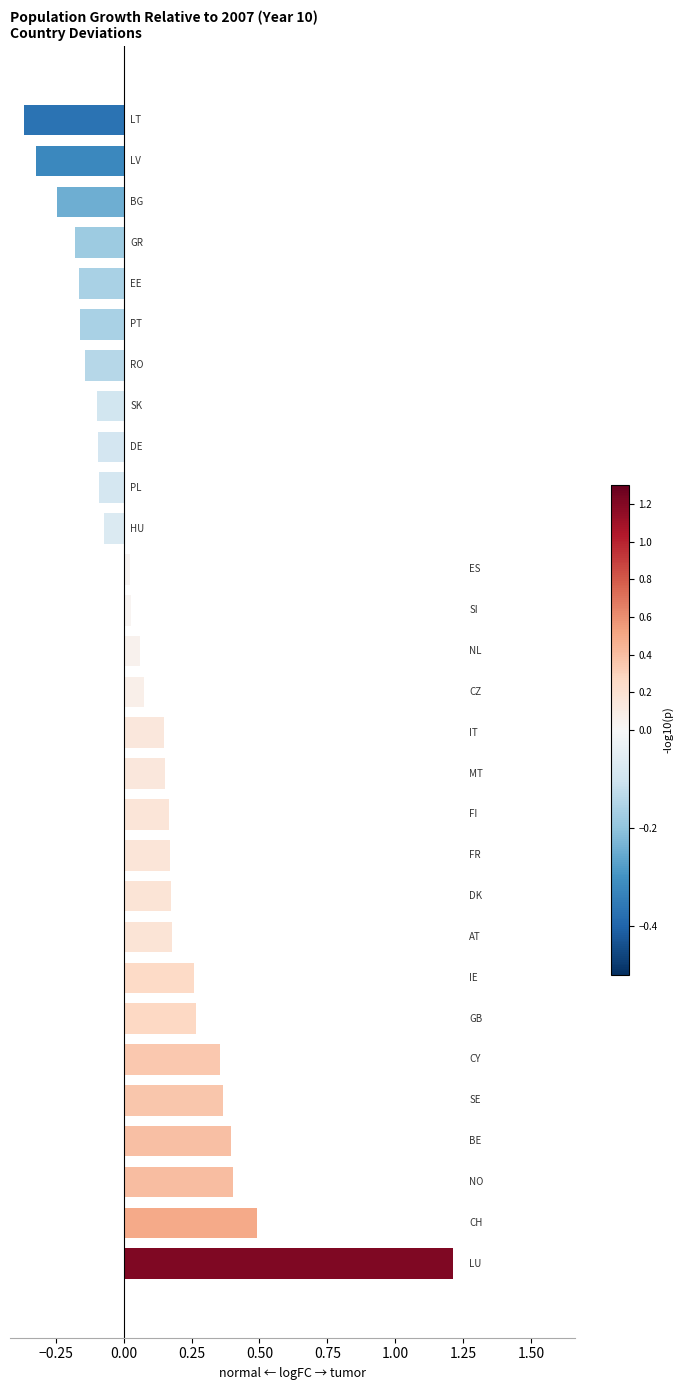

What is the difference between the second highest and minimum values?

0.9